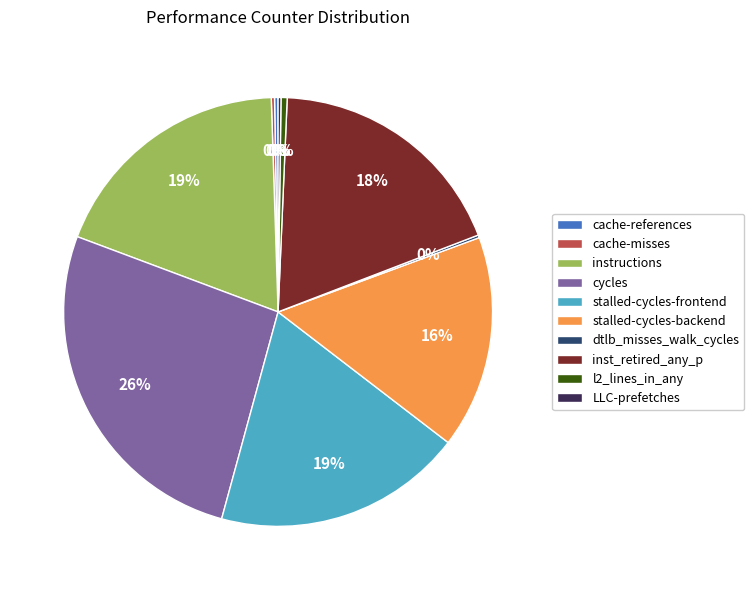

Between cycles and l2_lines_in_any, which is larger?

cycles